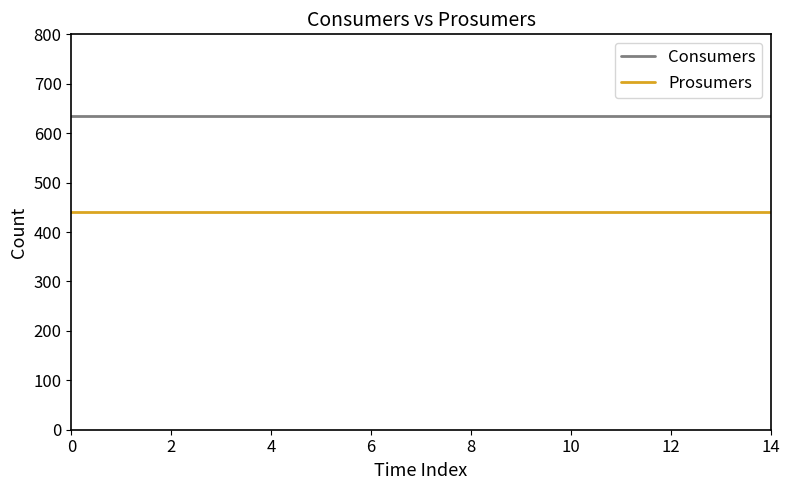

True or false: Consumers and Prosumers cross at least once.

False